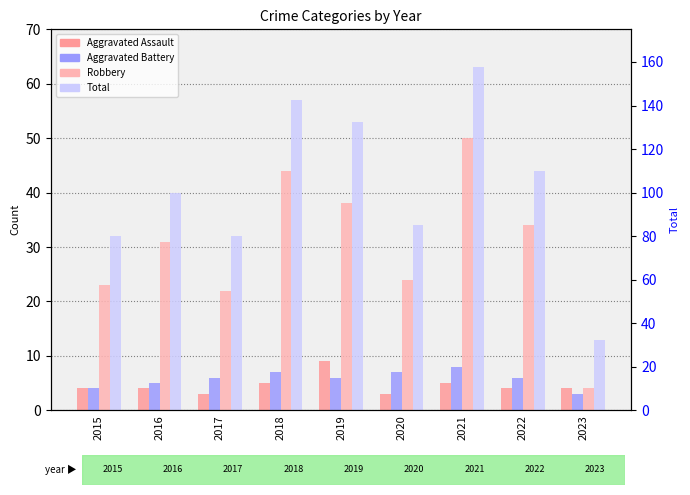

Reading left to right, list all the values displayed in this chart.

Aggravated Assault: 4	4	3	5	9	3	5	4	4
Aggravated Battery: 4	5	6	7	6	7	8	6	3
Robbery: 23	31	22	44	38	24	50	34	4
Total: 32	40	32	57	53	34	63	44	13
Total (right): 32	40	32	57	53	34	63	44	13